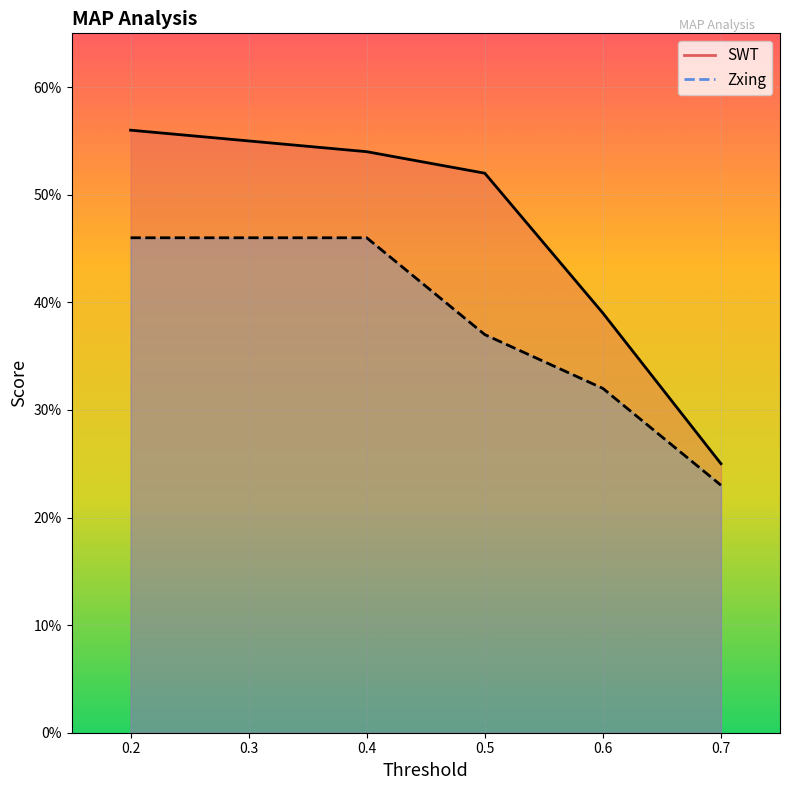

True or false: Zxing and SWT intersect in this chart.

False